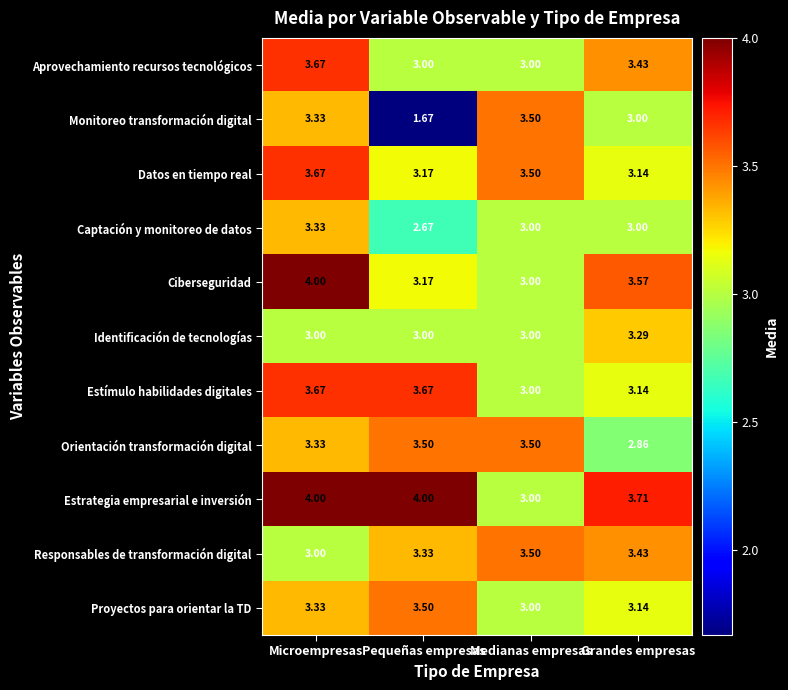

Where is Proyectos para orientar la TD nearest to the value 3?

Medianas empresas